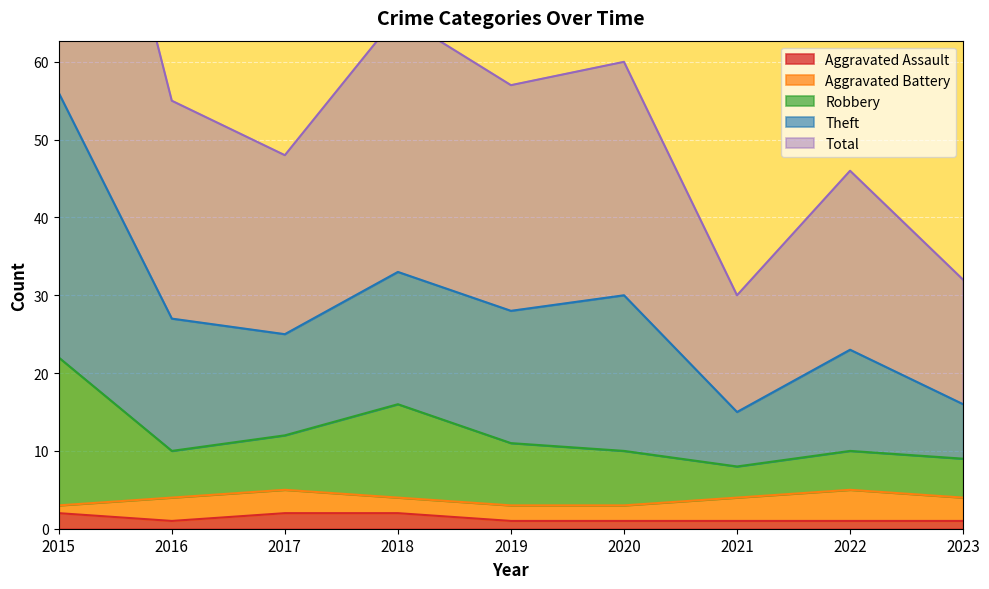

Is it true that Aggravated Assault equals 1 at 2022?

True